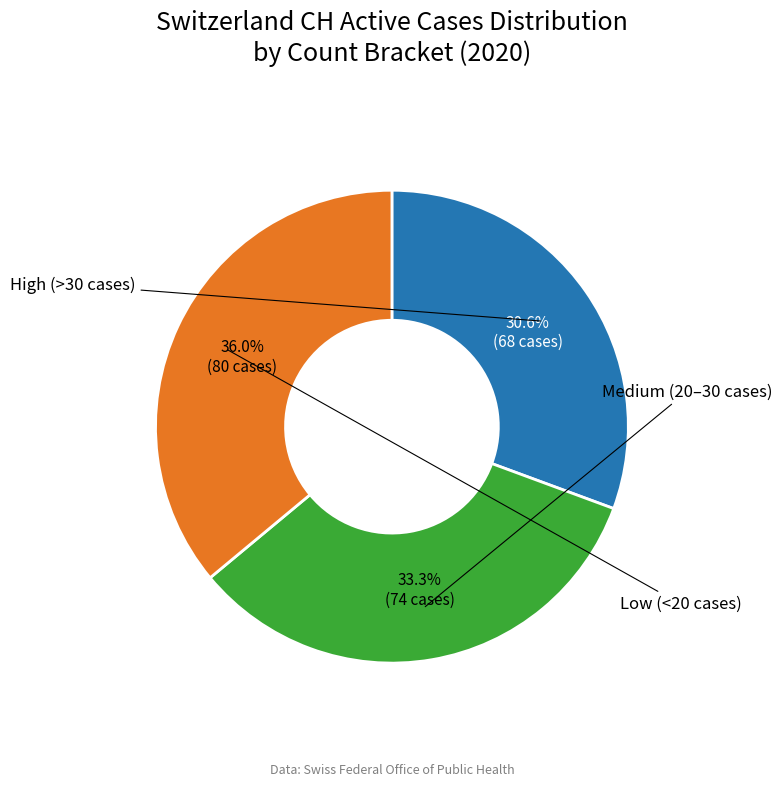

Is there a majority slice in this chart?

No